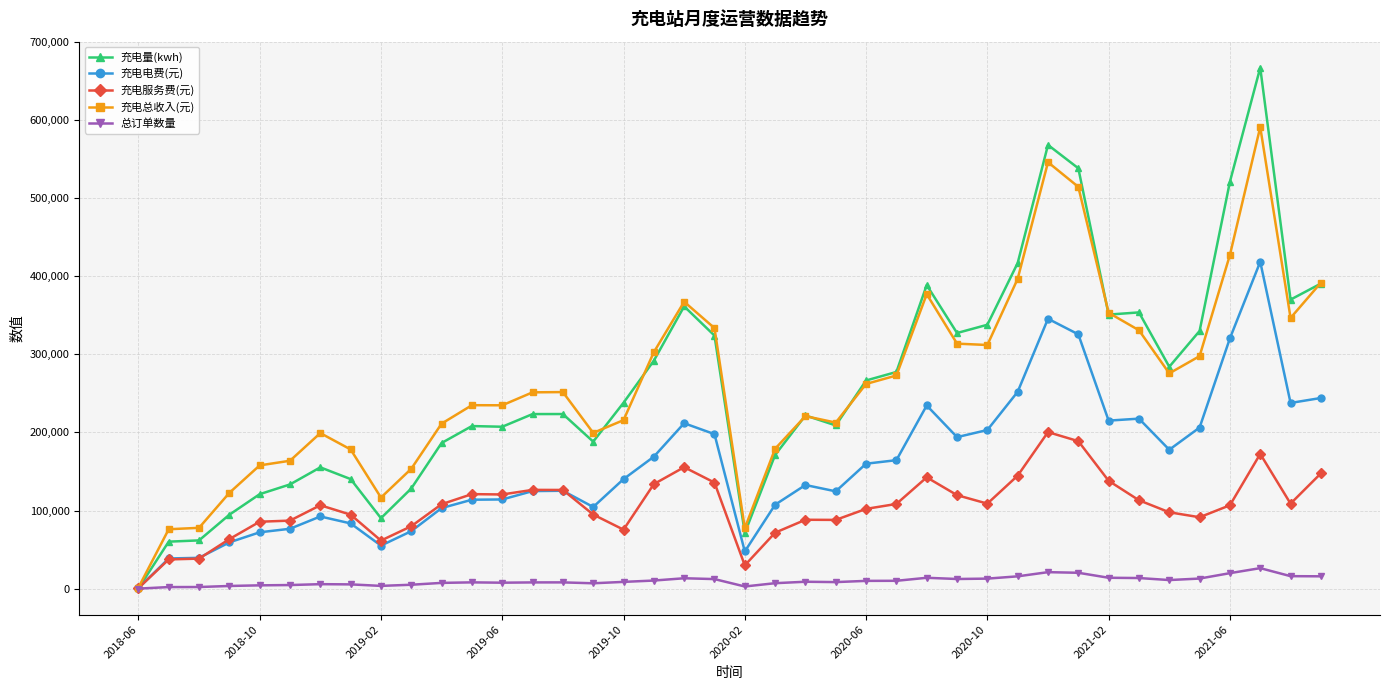

What is the value of the 充电电费(元) point at the 28th from the left?

194019.4